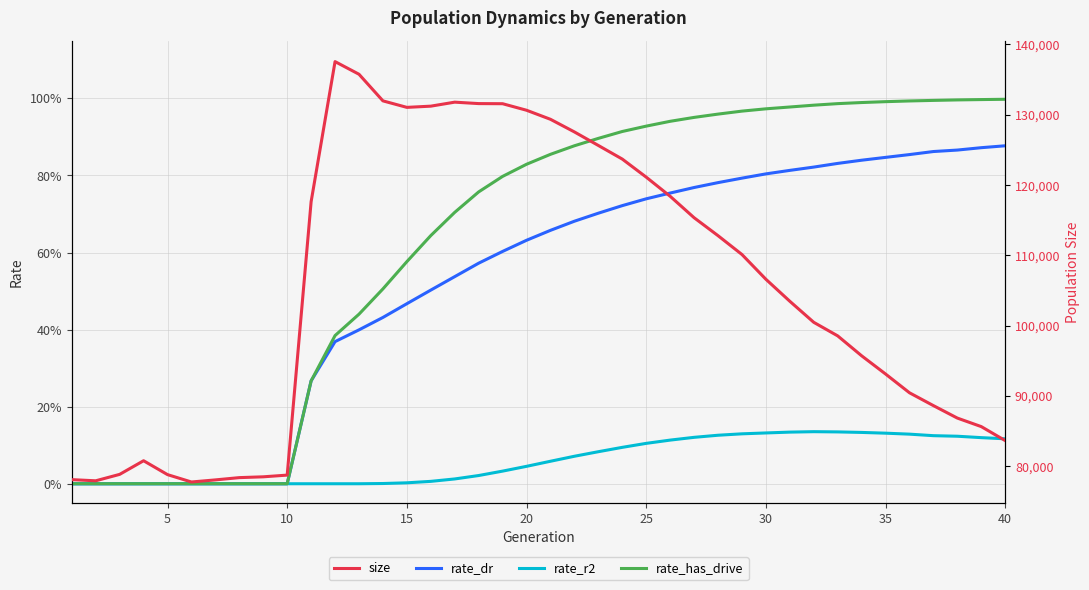

Reading left to right, what are all the values shown in this chart?

rate_dr: 0.0	0.0	0.0	0.0	0.0	0.0	0.0	0.0	0.0	0.0	0.3	0.4	0.4	0.4	0.5	0.5	0.5	0.6	0.6	0.6	0.7	0.7	0.7	0.7	0.7	0.8	0.8	0.8	0.8	0.8	0.8	0.8	0.8	0.8	0.8	0.9	0.9	0.9	0.9	0.9
rate_r2: 0.0	0.0	0.0	0.0	0.0	0.0	0.0	0.0	0.0	0.0	0.0	0.0	0.0	0.0	0.0	0.0	0.0	0.0	0.0	0.0	0.1	0.1	0.1	0.1	0.1	0.1	0.1	0.1	0.1	0.1	0.1	0.1	0.1	0.1	0.1	0.1	0.1	0.1	0.1	0.1
rate_has_drive: 0.0	0.0	0.0	0.0	0.0	0.0	0.0	0.0	0.0	0.0	0.3	0.4	0.4	0.5	0.6	0.6	0.7	0.8	0.8	0.8	0.9	0.9	0.9	0.9	0.9	0.9	1.0	1.0	1.0	1.0	1.0	1.0	1.0	1.0	1.0	1.0	1.0	1.0	1.0	1.0
size: 78098.0	77933.0	78847.0	80787.0	78811.0	77763.0	78061.0	78385.0	78500.0	78743.0	117638.0	137562.0	135764.0	131978.0	131052.0	131225.0	131794.0	131590.0	131573.0	130644.0	129355.0	127559.0	125634.0	123698.0	121129.0	118407.0	115359.0	112803.0	110124.0	106603.0	103472.0	100477.0	98549.0	95717.0	93125.0	90453.0	88627.0	86854.0	85641.0	83652.0